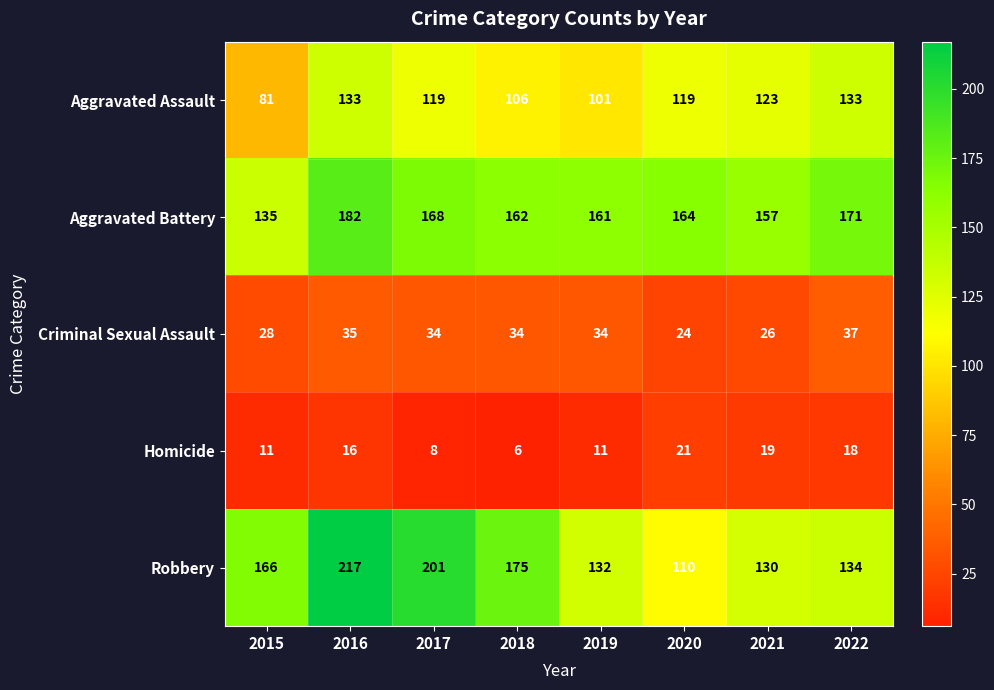

What is the sum of the Criminal Sexual Assault values at 2022 and 2019?

71